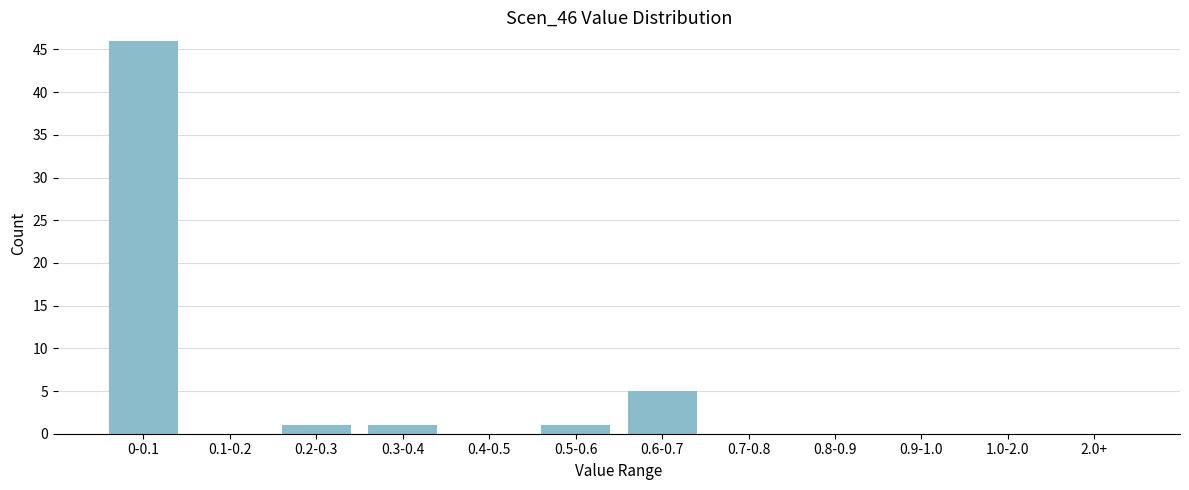

Reading left to right, list all the values displayed in this chart.

0-0.1=46	0.1-0.2=0	0.2-0.3=1	0.3-0.4=1	0.4-0.5=0	0.5-0.6=1	0.6-0.7=5	0.7-0.8=0	0.8-0.9=0	0.9-1.0=0	1.0-2.0=0	2.0+=0